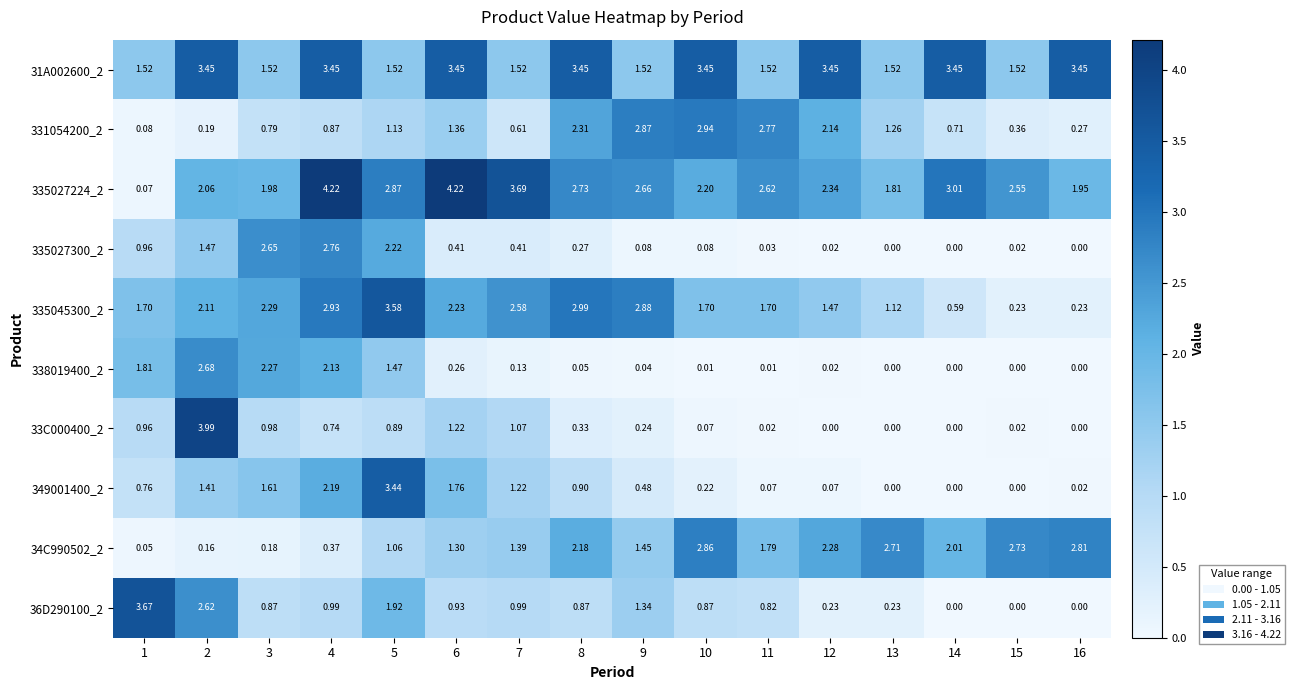

At how many categories does at least one series exceed 2?

16